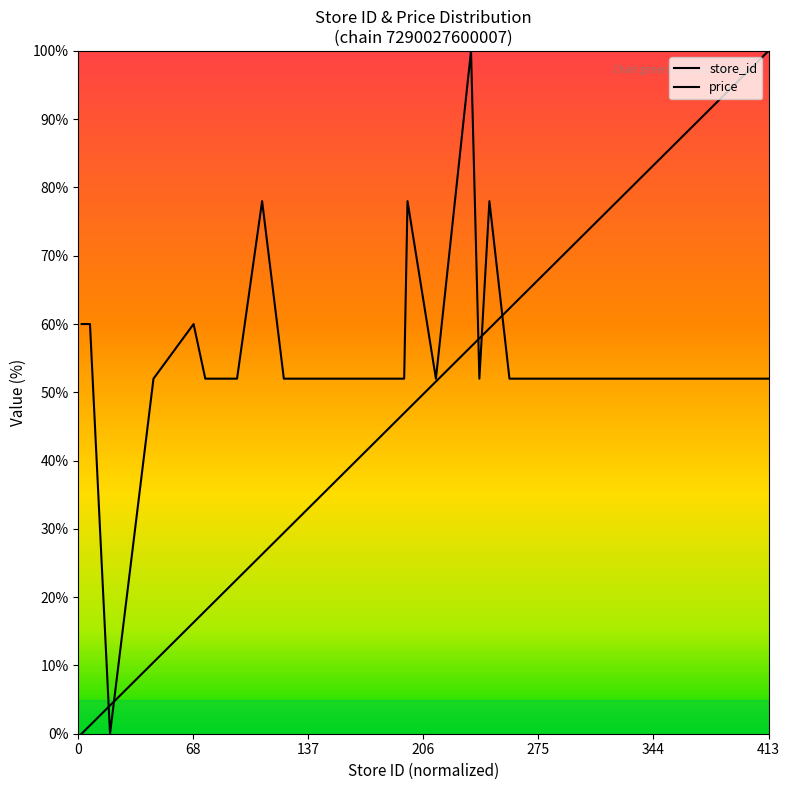

At which label does store_id first exceed 46?

195